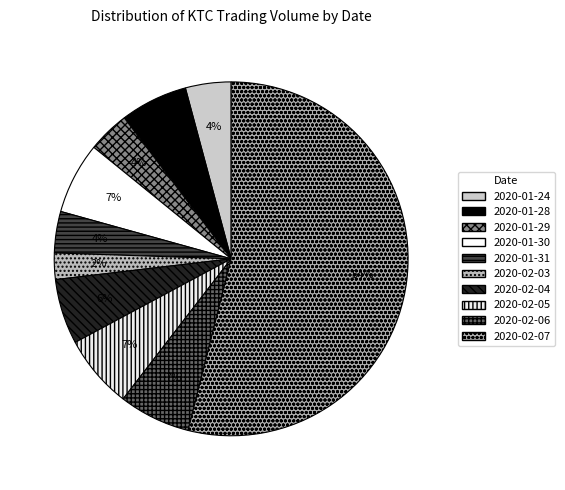

The 2020-01-31 slice represents 1% of the pie. True or false?

False